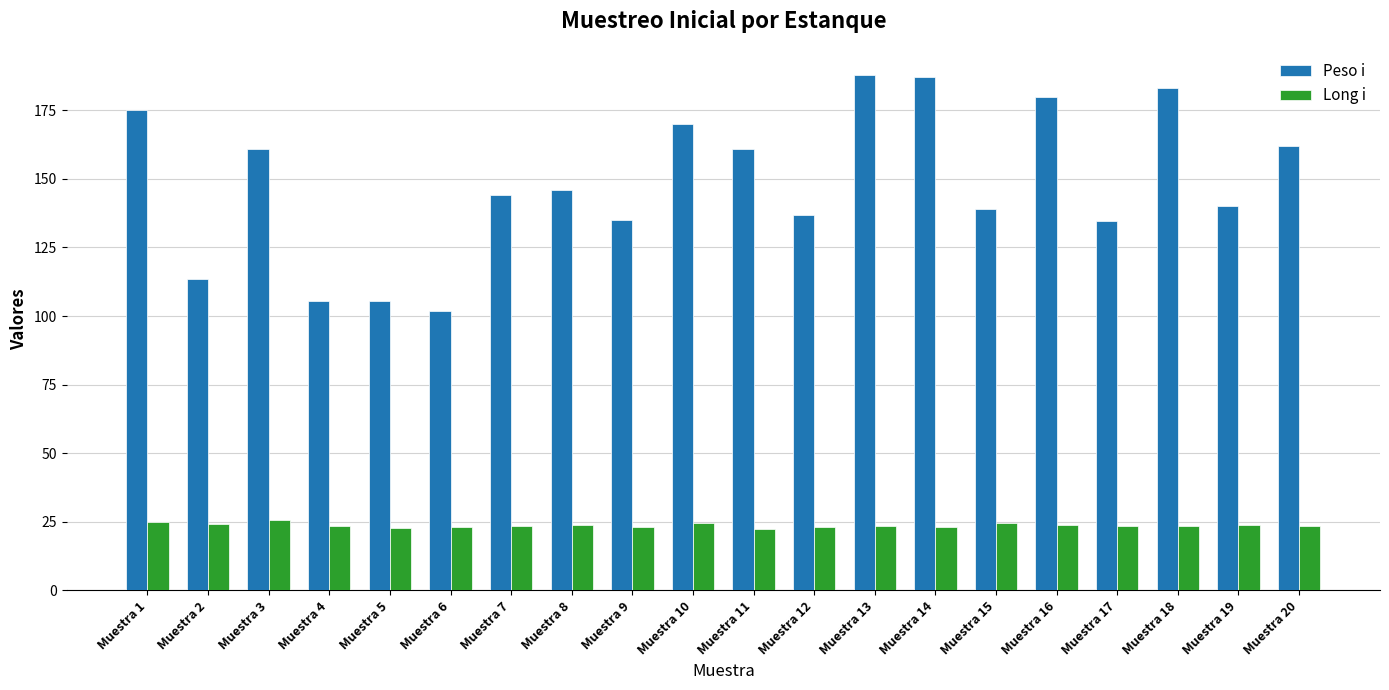

What is the minimum value shown in the chart?

22.5